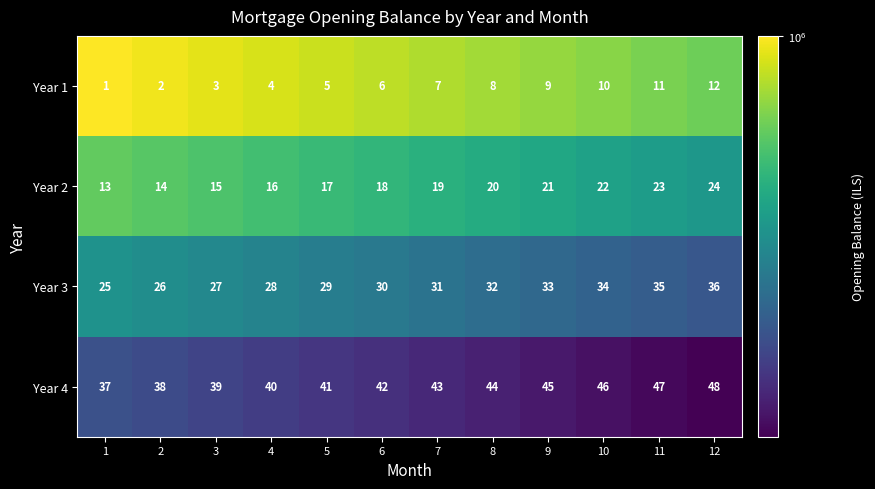

How many data points in Year 4 are less than 43?

6